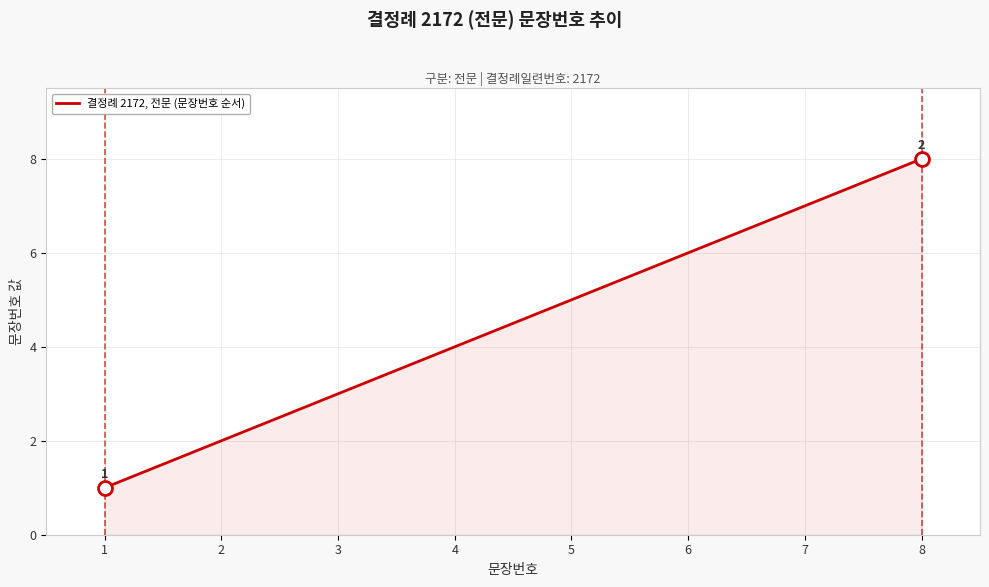

What is the change in value from 5 to 7?

+2